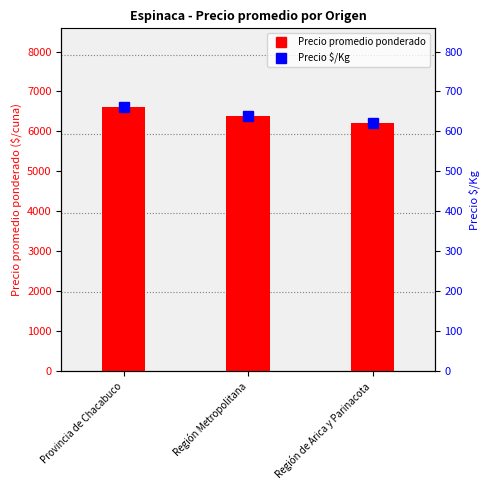

At which category does the chart reach its peak across all series?

Provincia de Chacabuco